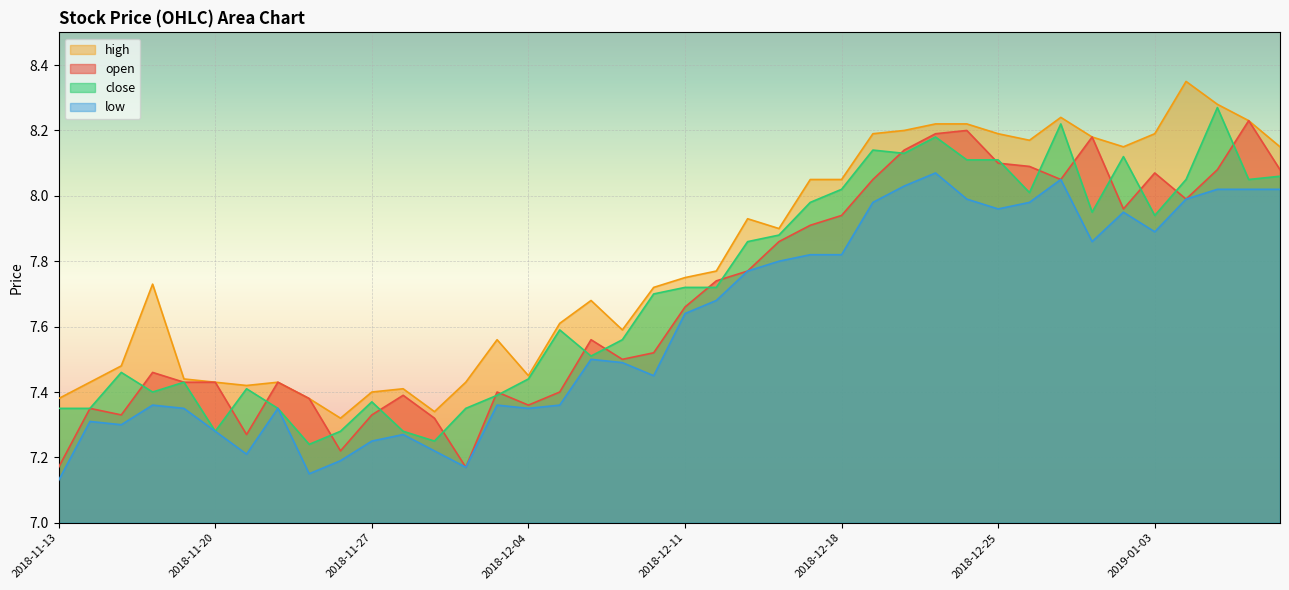

At 2018-12-03, list the series in order from largest to smallest.

high, open, close, low